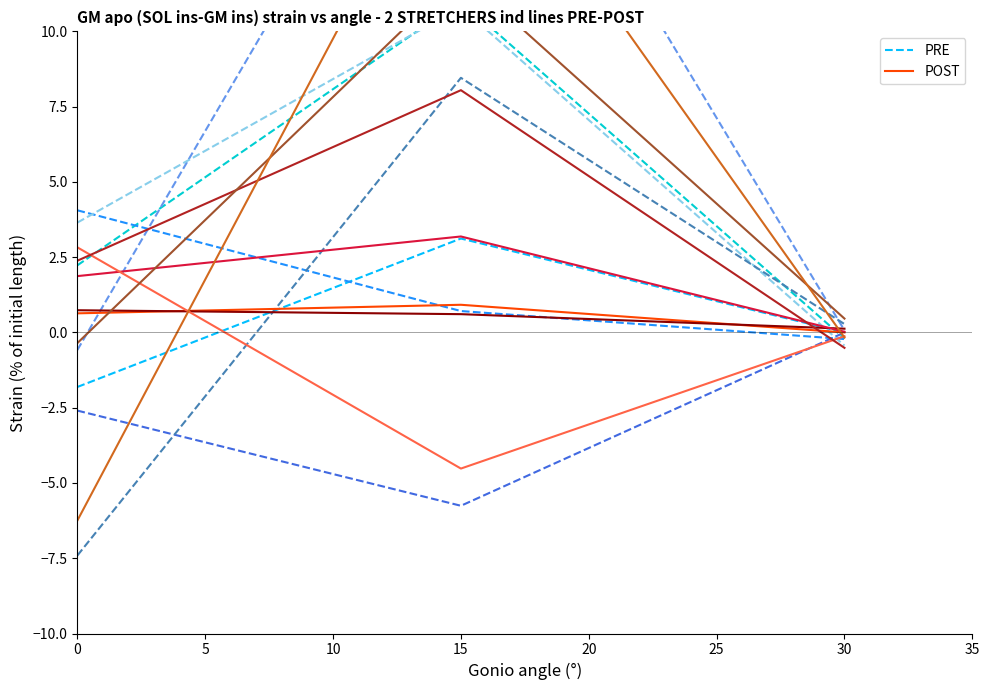

What is the approximate value of PRE at 15?

3.1